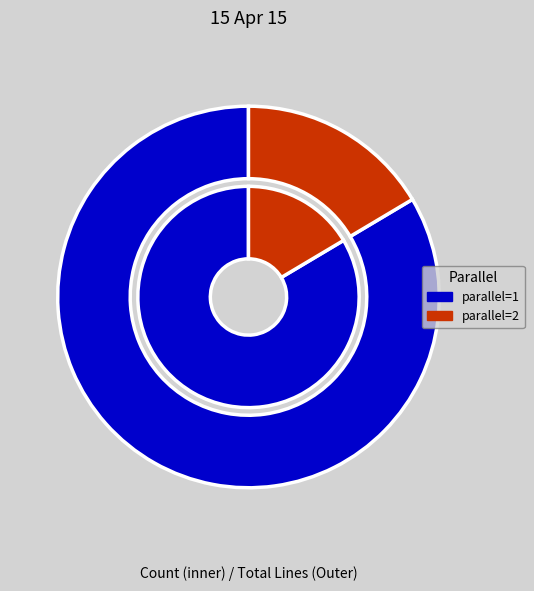

Combined, what portion of the pie is parallel=1 and parallel=2?

100.0%